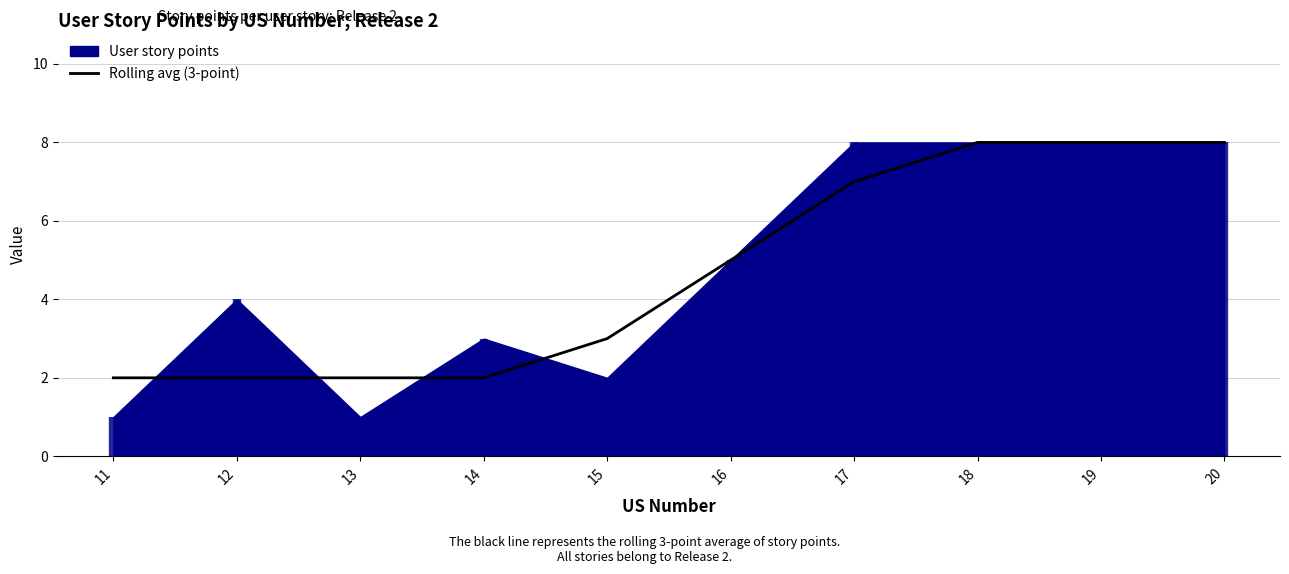

Where does the data first go above 5?

17